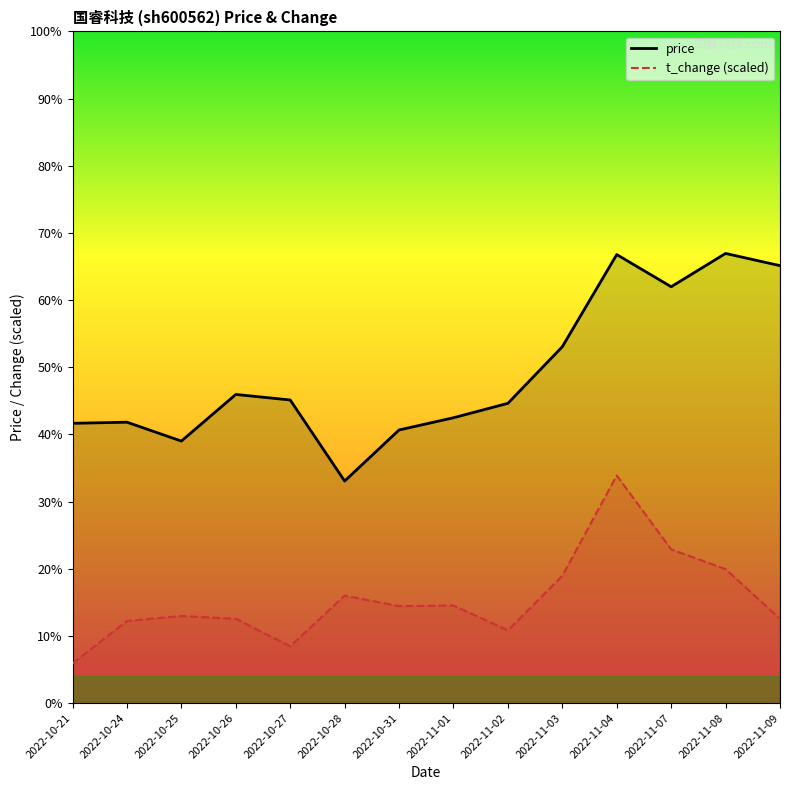

What is the label of the 12th point from the left?

2022-11-07